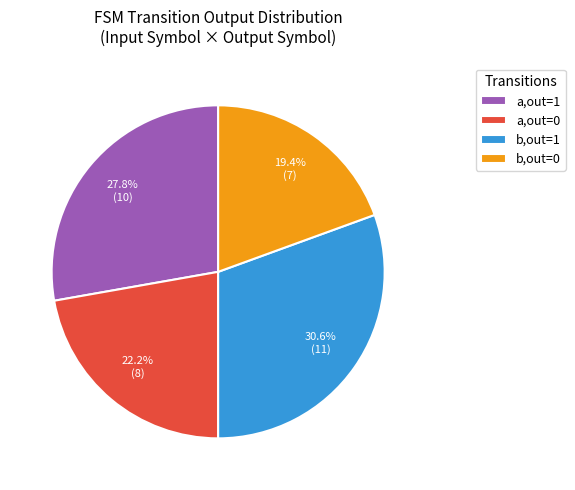

Rank the categories by value from highest to lowest.

b,out=1, a,out=1, a,out=0, b,out=0